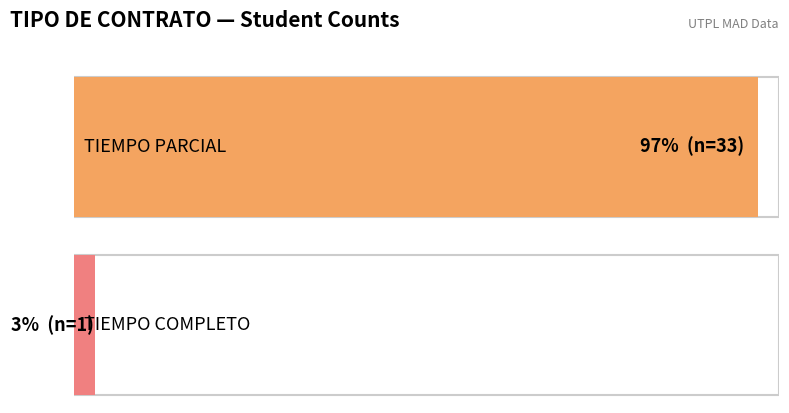

How many distinct data groups are displayed?

1